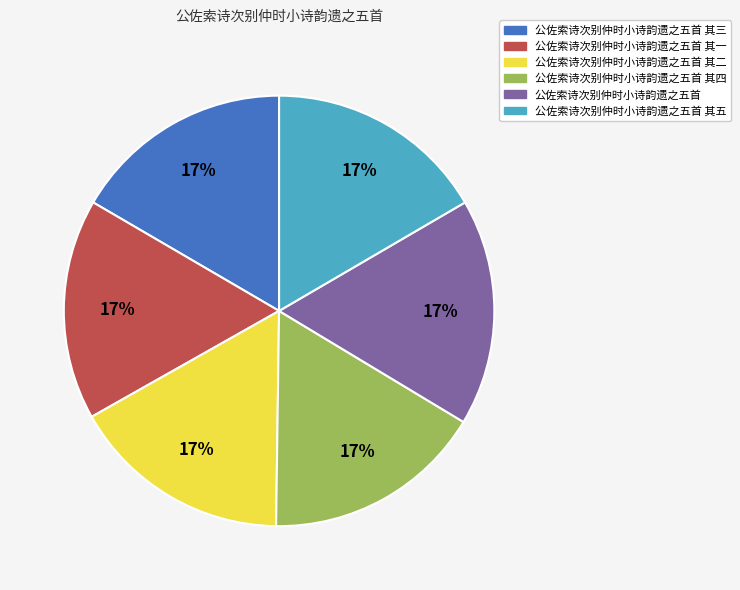

To the nearest percent, what percentage of the pie is 公佐索诗次别仲时小诗韵遗之五首 其三?

17%